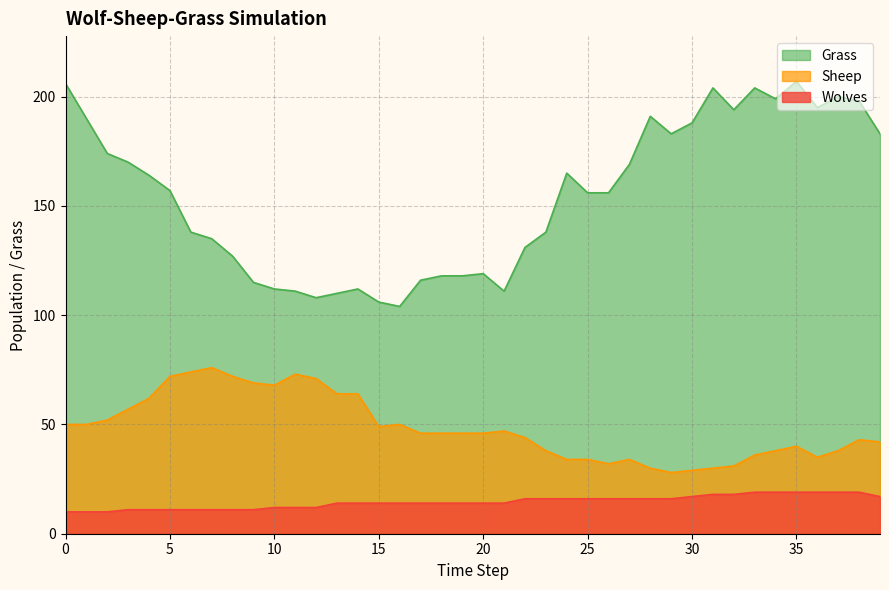

What is the difference between the Sheep values at 6 and 36?

39